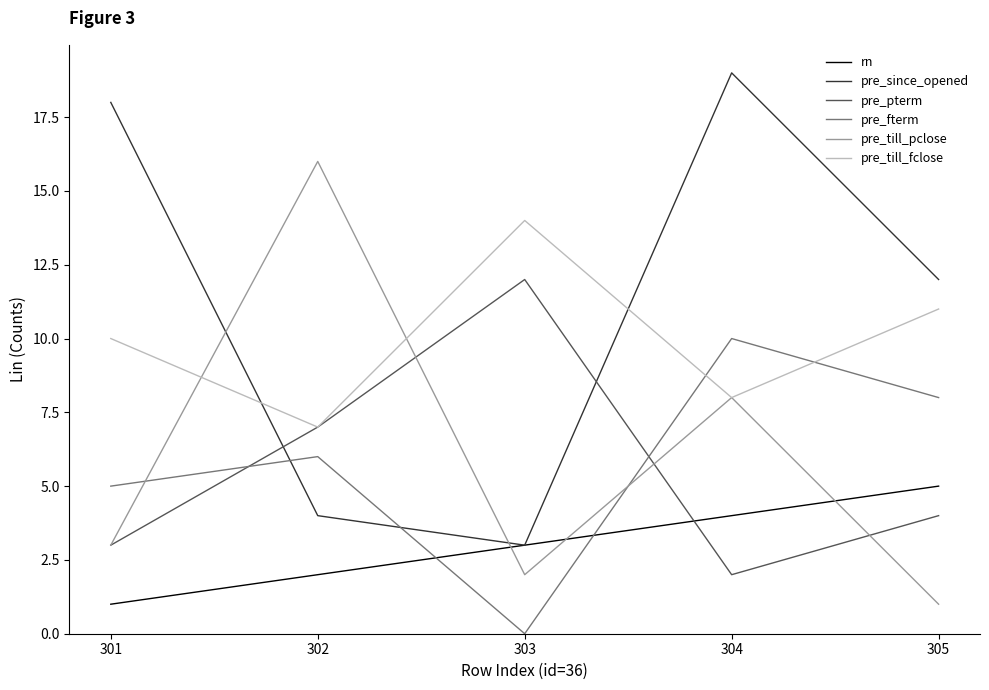

The value of pre_since_opened at 305 is 12. True or false?

True